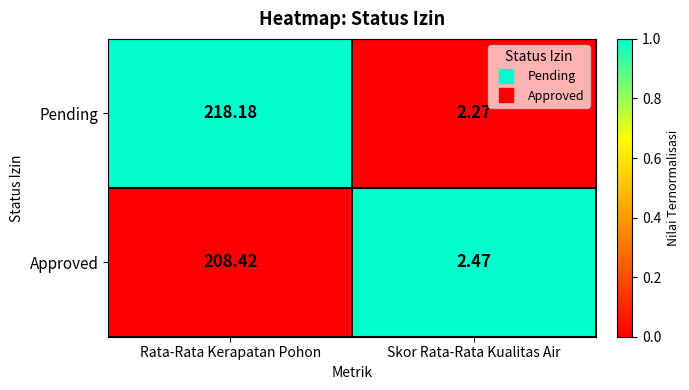

How many data points in Pending are above 218?

1